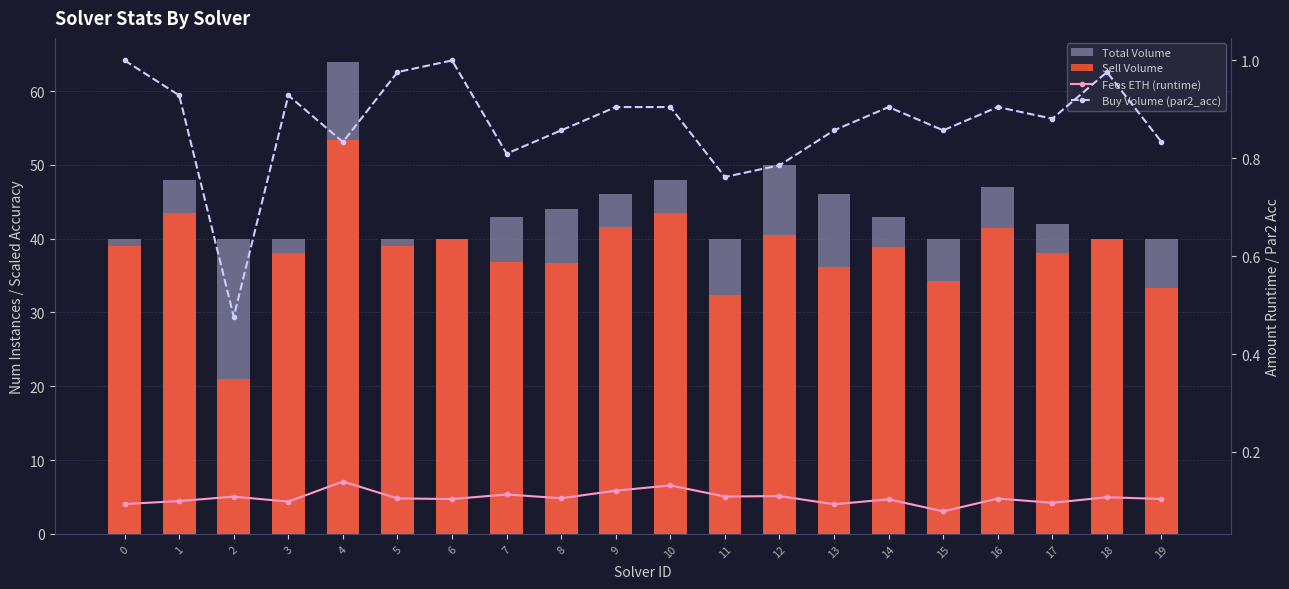

Rank the series by their maximum value, from lowest to highest.

Fees ETH (runtime), Buy Volume (par2_acc), Sell Volume, Total Volume